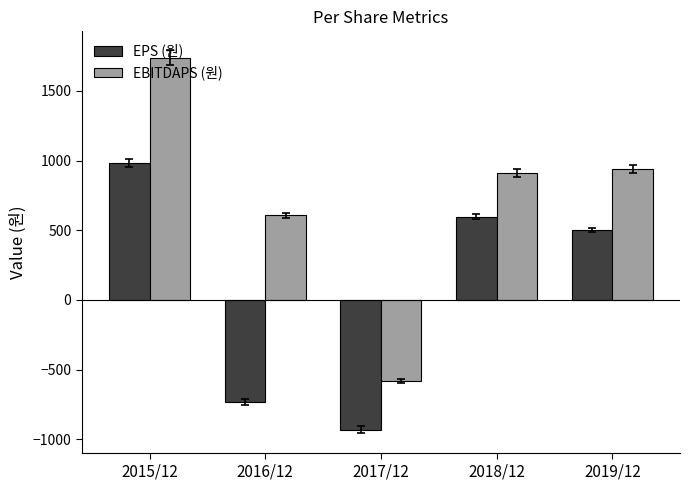

What is the difference between the second highest and minimum values in the EPS (원) series?

1526